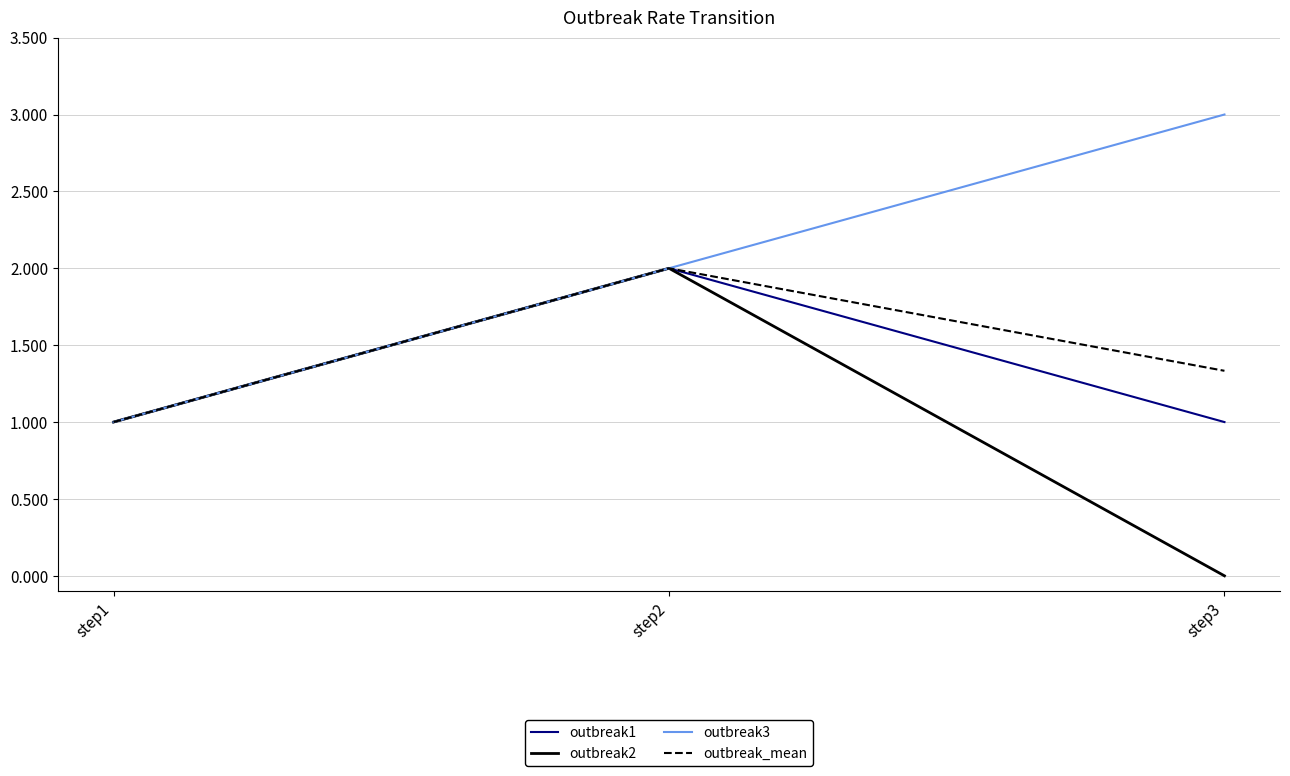

Which series changed the most between step2 and step3?

outbreak2